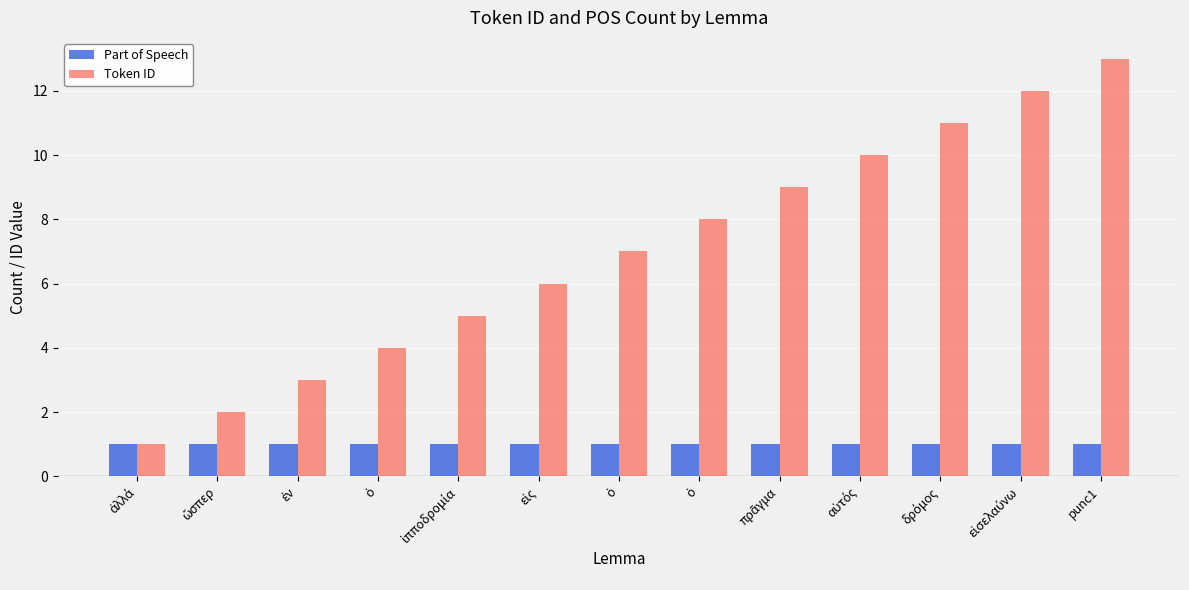

How many distinct data groups are displayed?

2